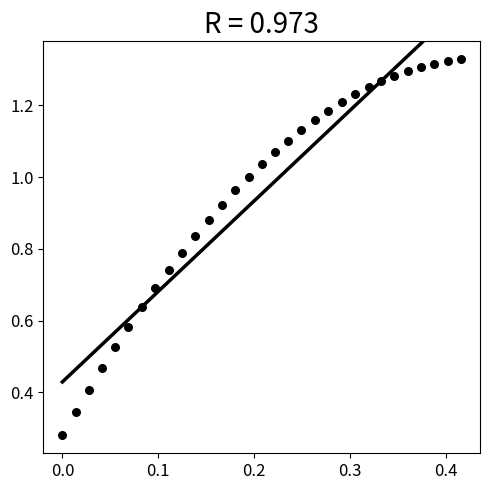

What is the range of X values (max minus min)?

0.4